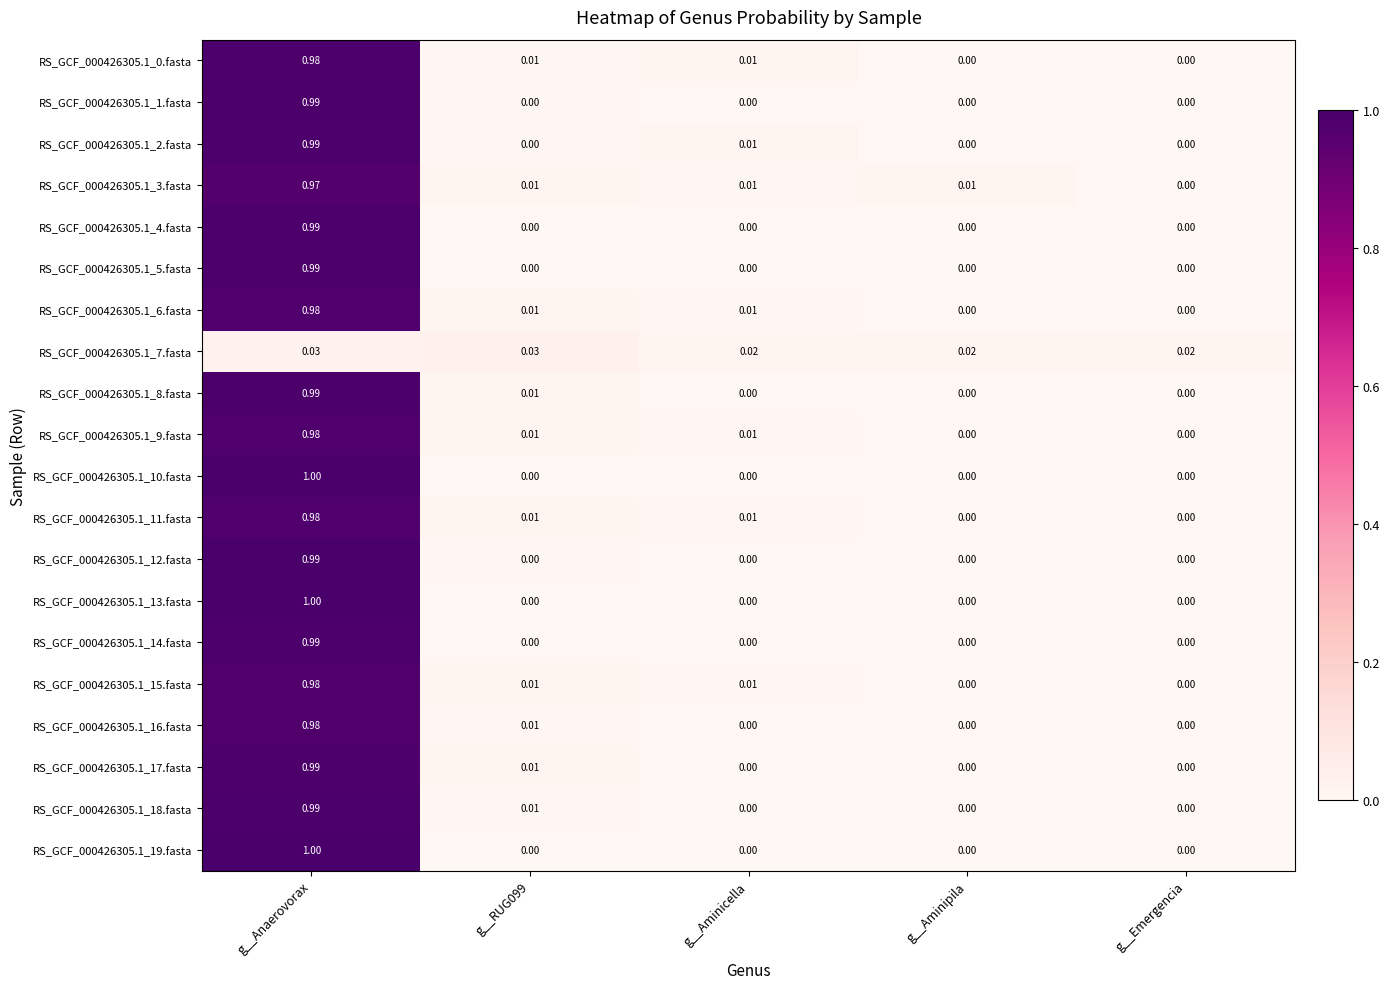

Which category has the highest value in the RS_GCF_000426305.1_18.fasta series?

g__Anaerovorax